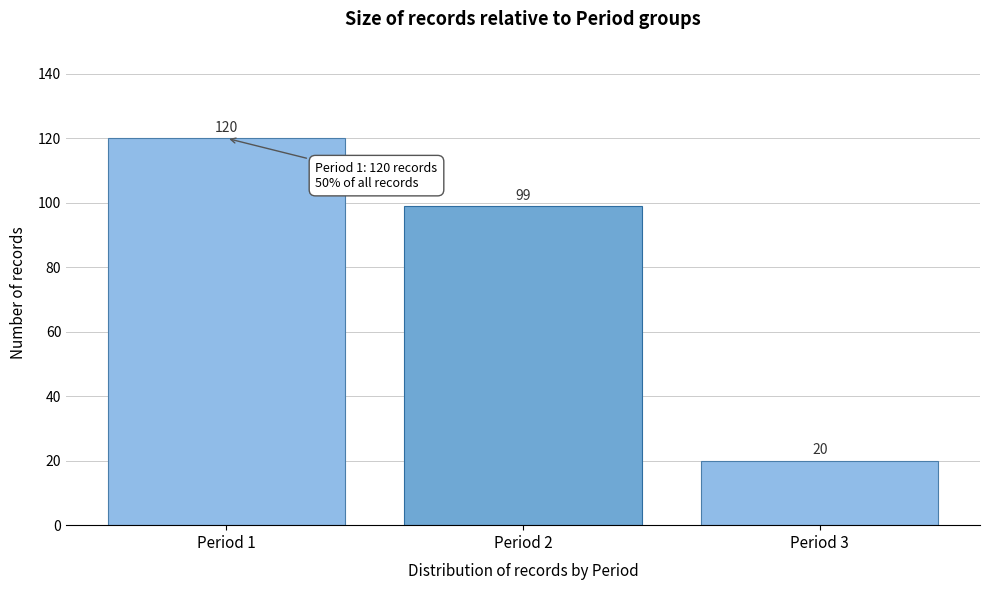

Reading right to left, list all the values displayed in this chart.

20	99	120